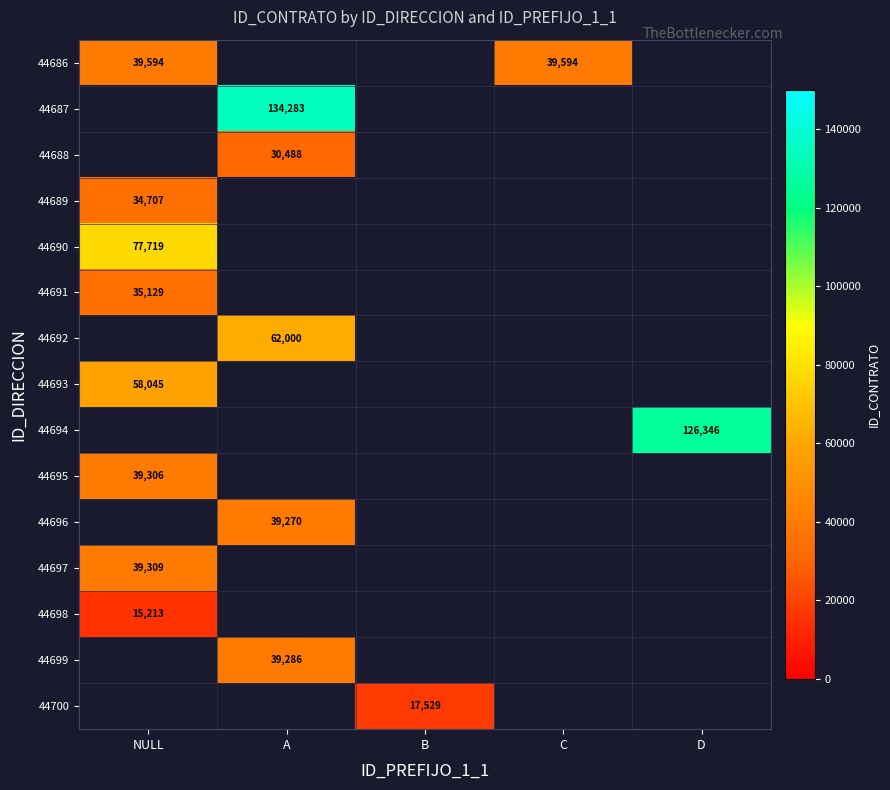

The value of 44687 at A is 134283. True or false?

True